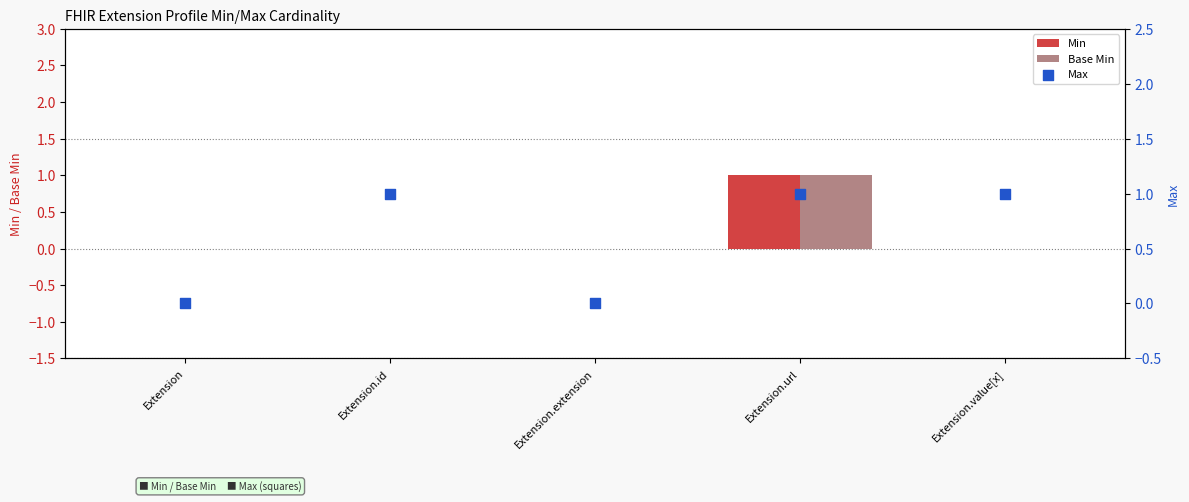

Which series has the largest total across all categories?

Max